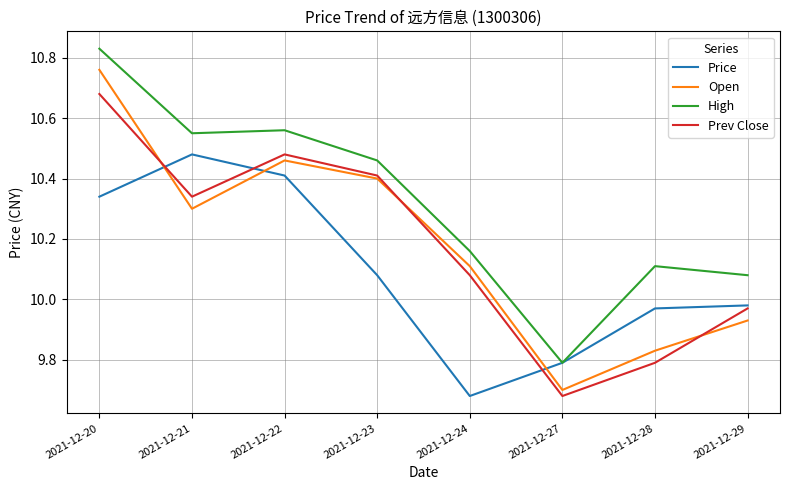

Between 2021-12-23 and 2021-12-29, which series saw the biggest shift?

Open